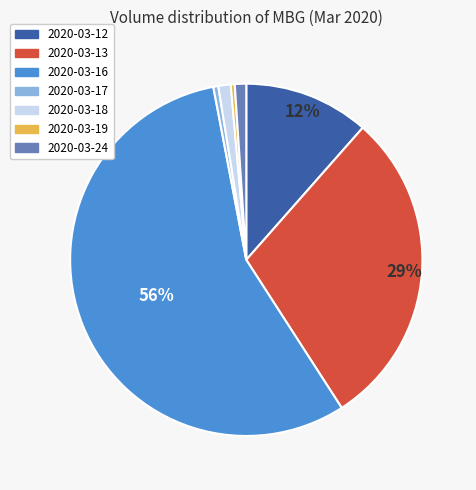

Which has a higher value, 2020-03-16 or 2020-03-12?

2020-03-16